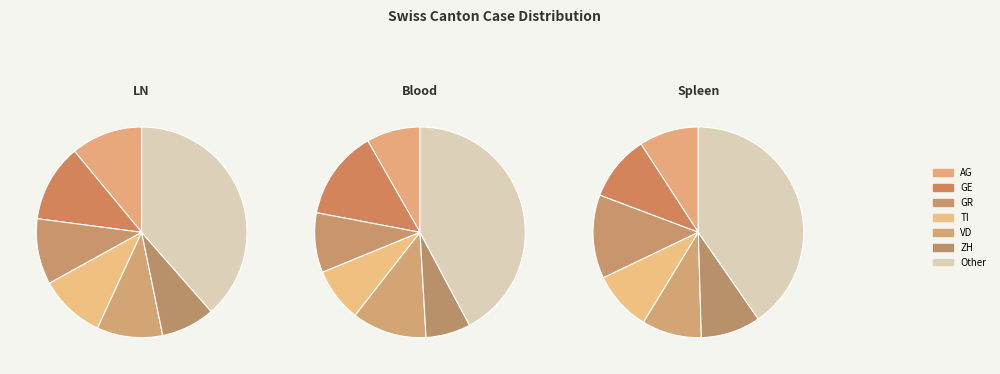

To the nearest percent, what percentage of the pie is GR?

10%